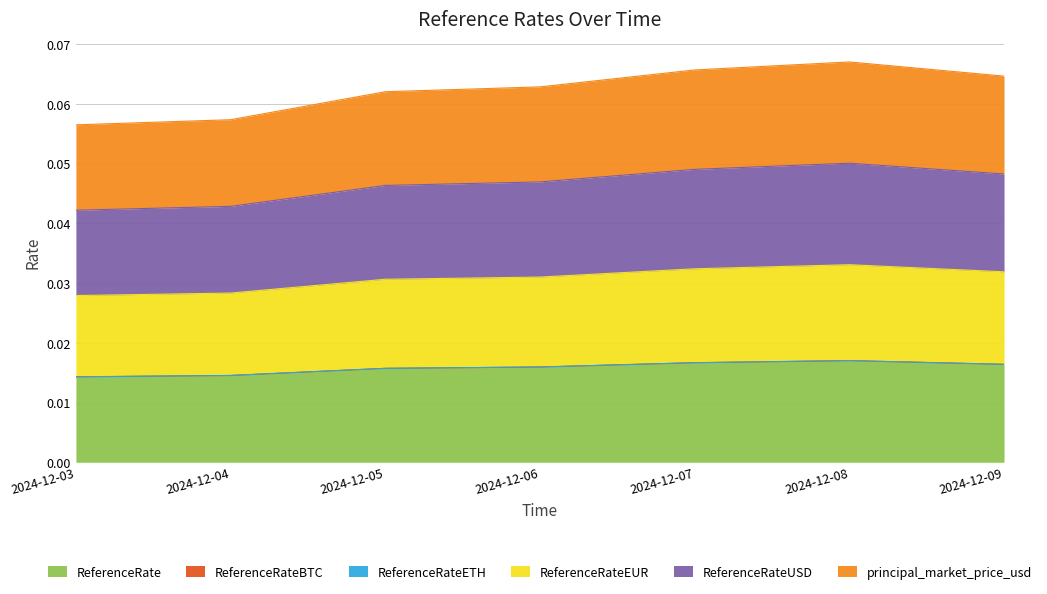

Which series has the largest range (max minus min)?

principal_market_price_usd